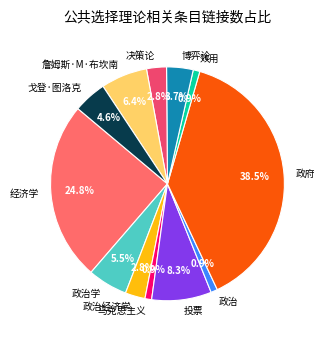

To the nearest percent, what is the average slice percentage?

8%